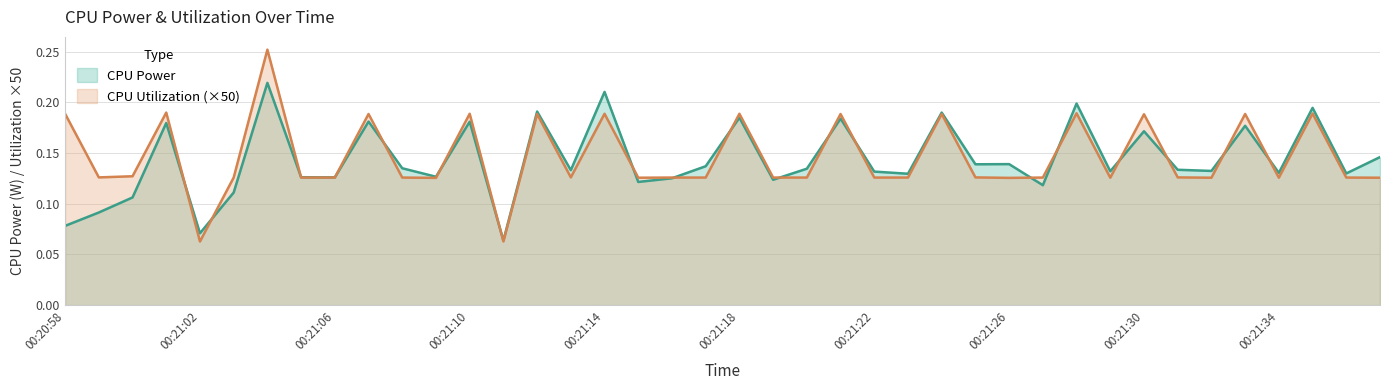

Between 00:21:33 and 00:21:35, which is larger?

00:21:35